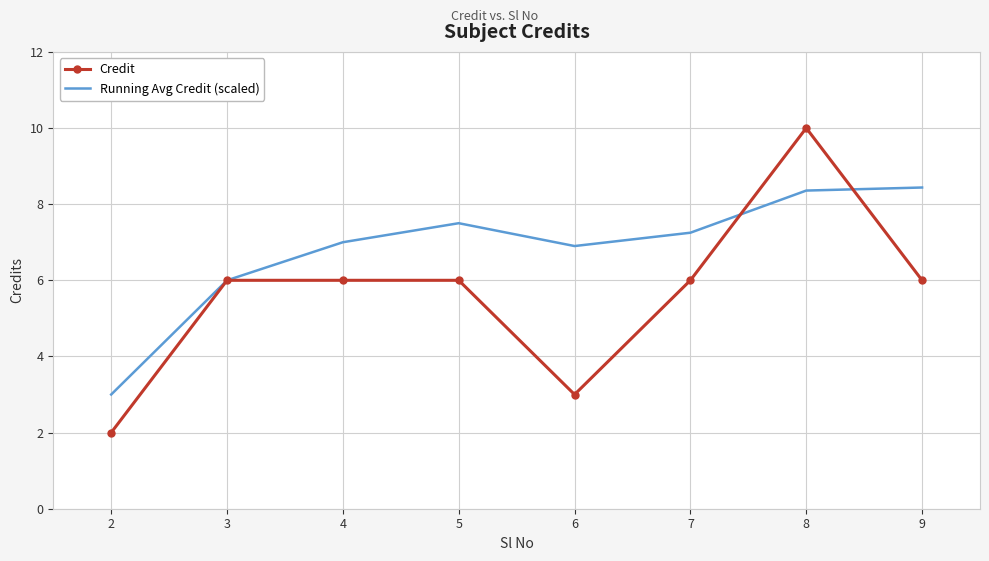

The value of Credit at 6 is 3.0. True or false?

True